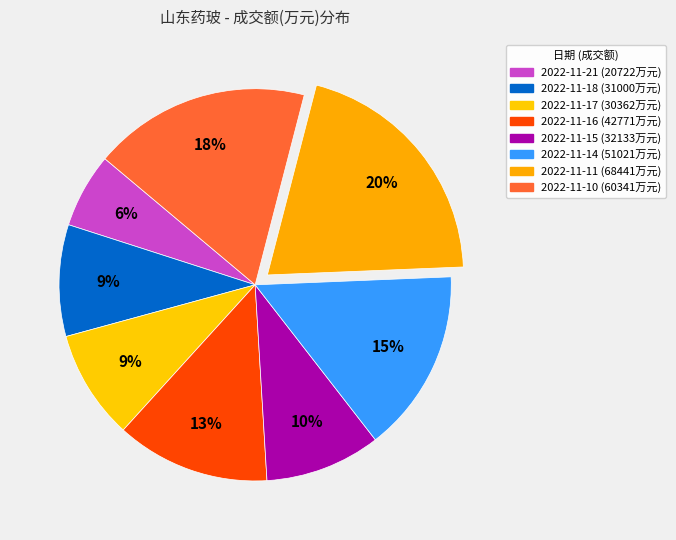

How many segments does this pie chart have?

8